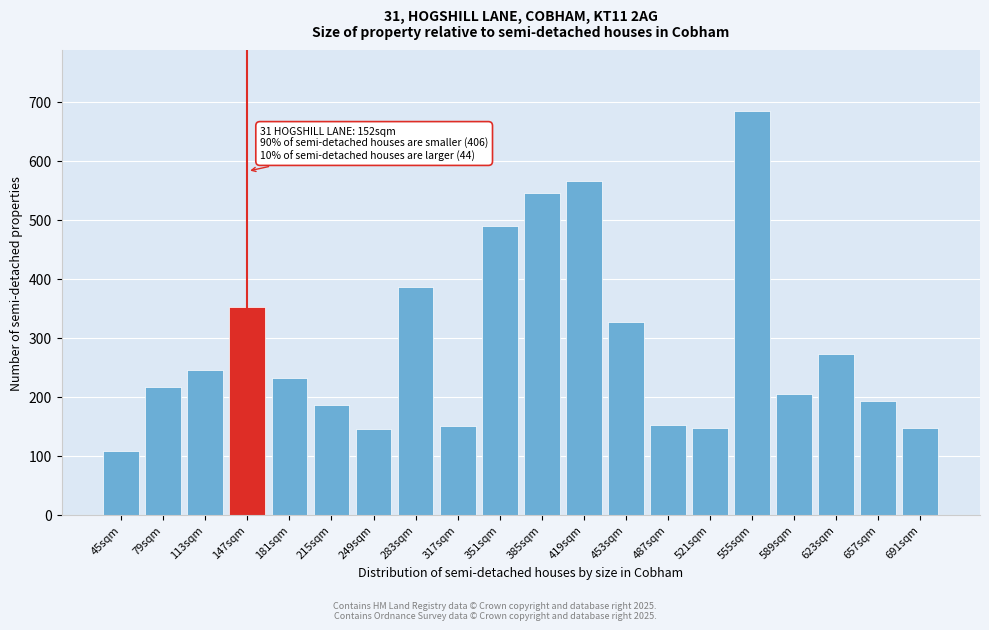

What is the approximate value at 419sqm?

566